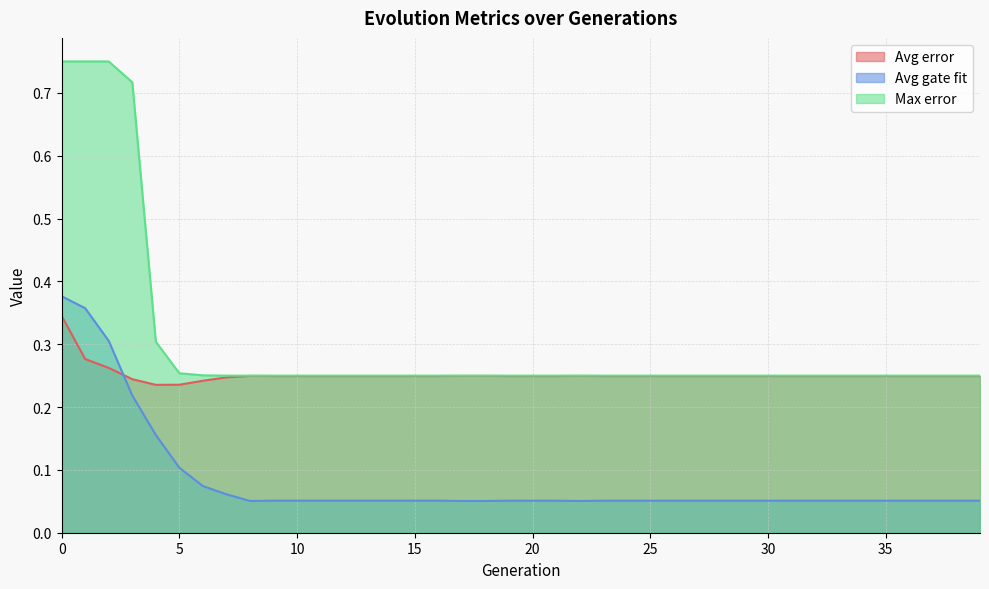

Which has a higher value, 8 or 36?

8